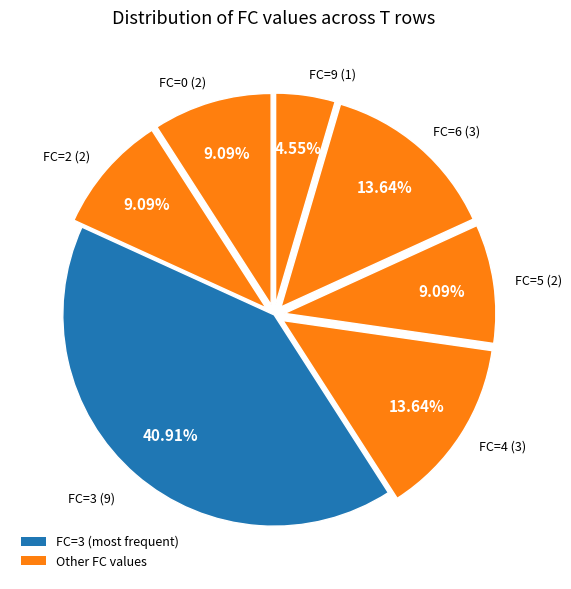

Count the number of slices in the pie.

7